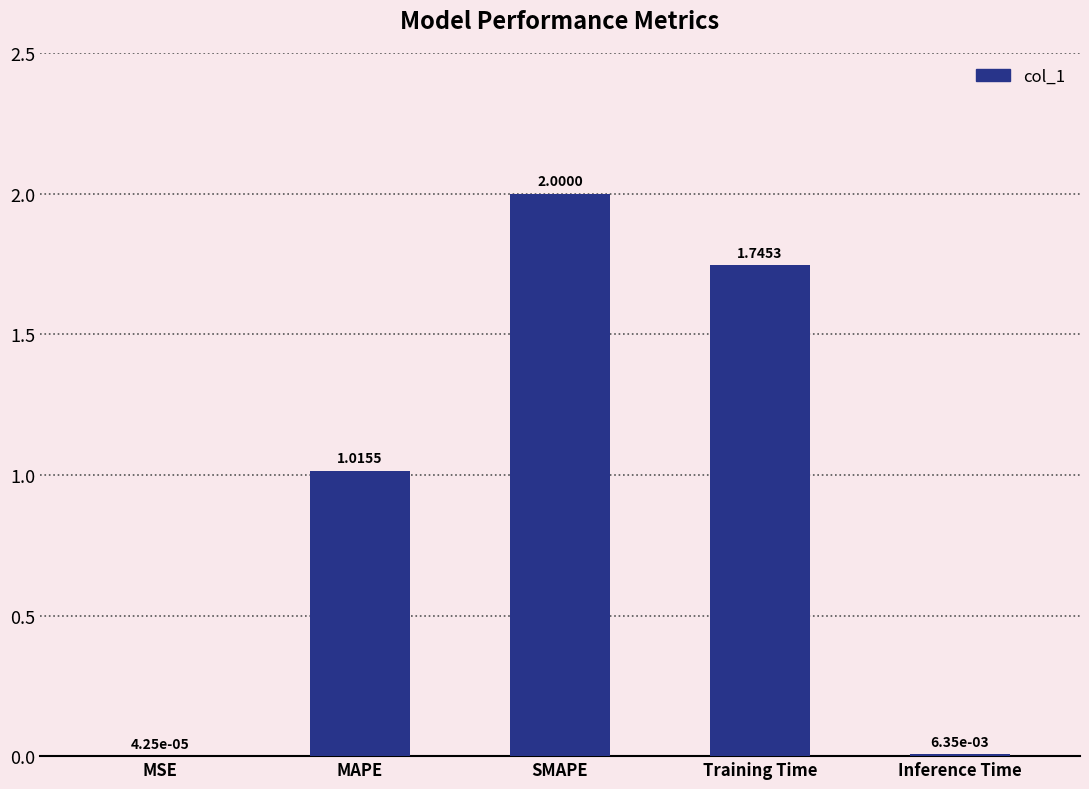

At which label is the value closest to 1?

MAPE